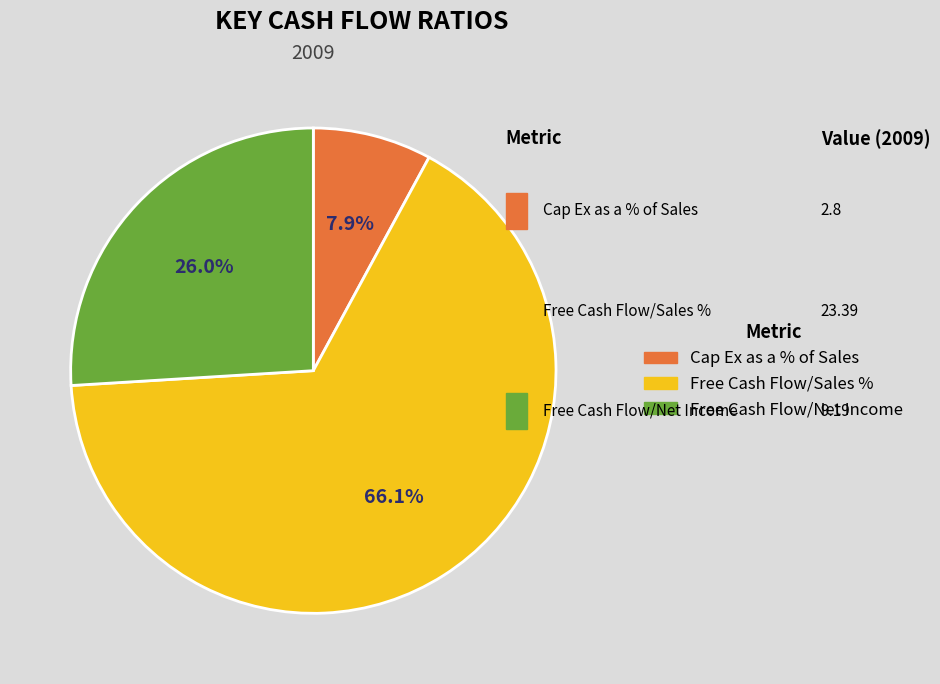

To the nearest percent, what percentage of the pie is Cap Ex as a % of Sales?

8%